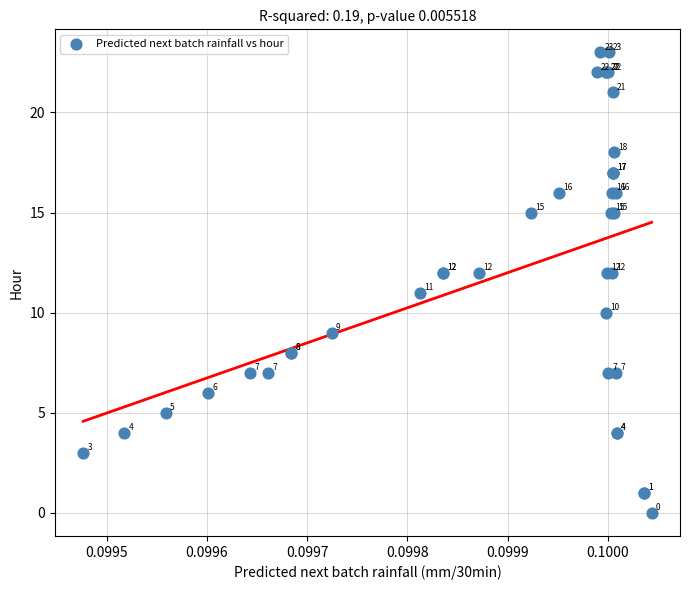

What Y value in the scatter plot is closest to 11?

11